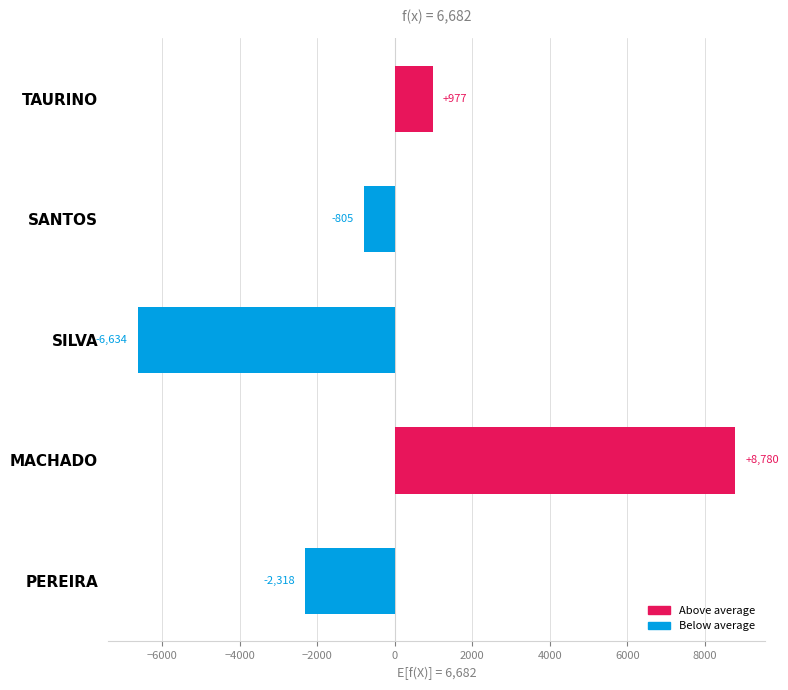

How many positive values are there?

2